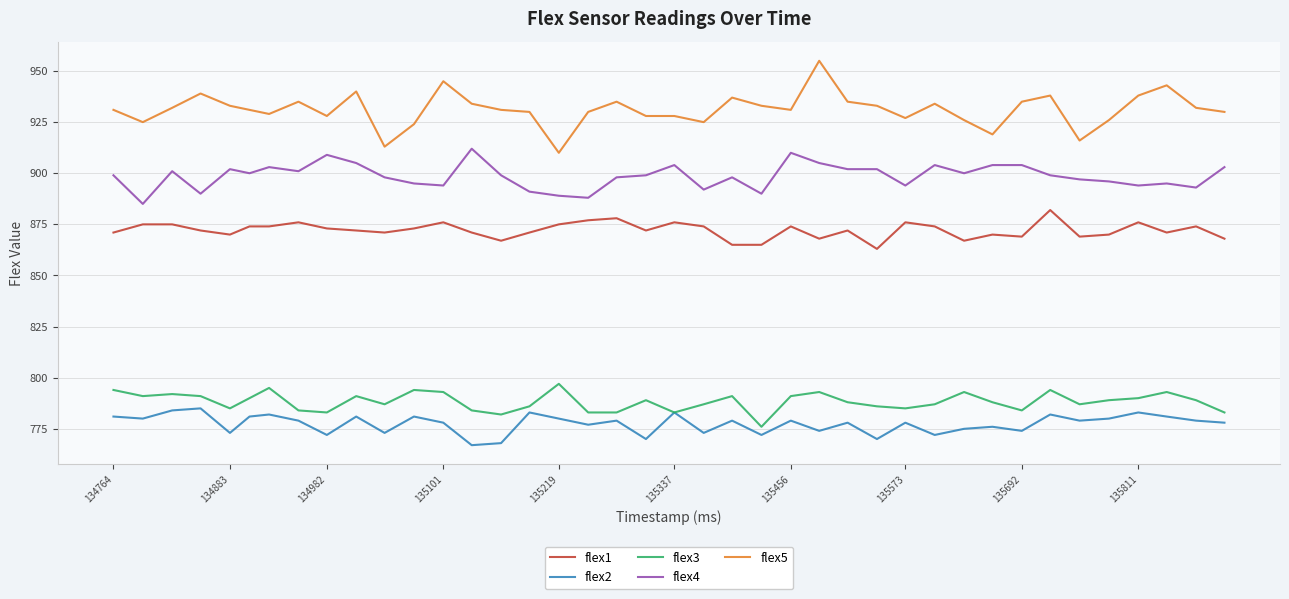

Reading left to right, transcribe all the data shown in this chart.

flex1: 871	875	875	872	870	874	874	876	873	872	871	873	876	871	867	871	875	877	878	872	876	874	865	865	874	868	872	863	876	874	867	870	869	882	869	870	876	871	874	868
flex2: 781	780	784	785	773	781	782	779	772	781	773	781	778	767	768	783	780	777	779	770	783	773	779	772	779	774	778	770	778	772	775	776	774	782	779	780	783	781	779	778
flex3: 794	791	792	791	785	790	795	784	783	791	787	794	793	784	782	786	797	783	783	789	783	787	791	776	791	793	788	786	785	787	793	788	784	794	787	789	790	793	789	783
flex4: 899	885	901	890	902	900	903	901	909	905	898	895	894	912	899	891	889	888	898	899	904	892	898	890	910	905	902	902	894	904	900	904	904	899	897	896	894	895	893	903
flex5: 931	925	932	939	933	931	929	935	928	940	913	924	945	934	931	930	910	930	935	928	928	925	937	933	931	955	935	933	927	934	926	919	935	938	916	926	938	943	932	930